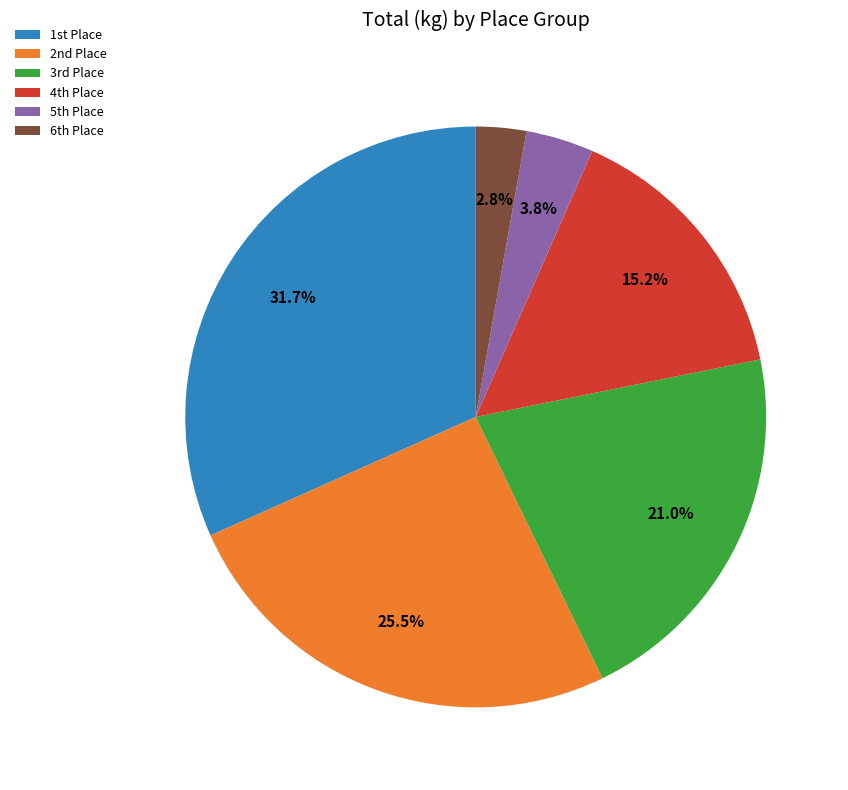

Which category has the smallest portion of the pie?

6th Place